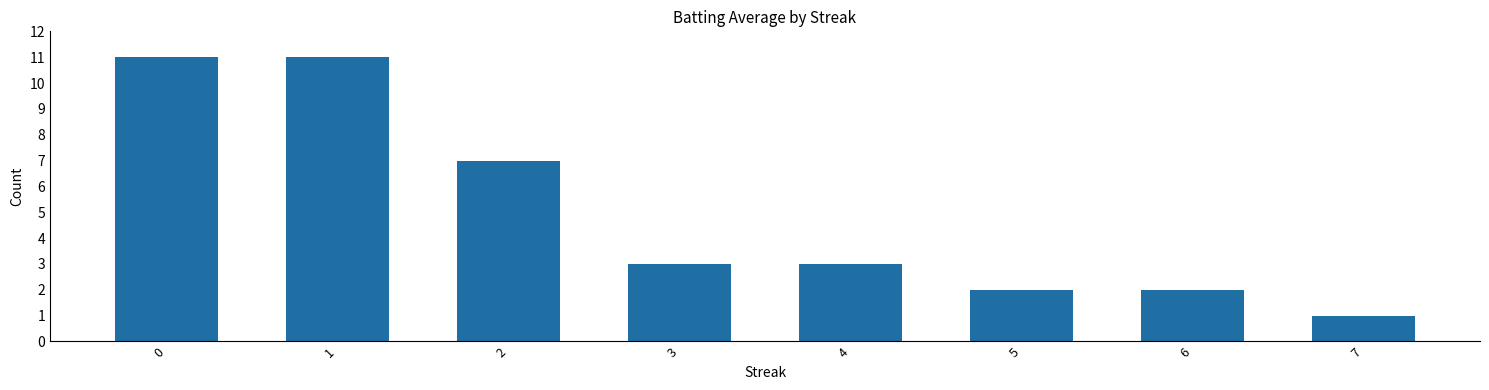

What is the change in value from 4 to 5?

-1